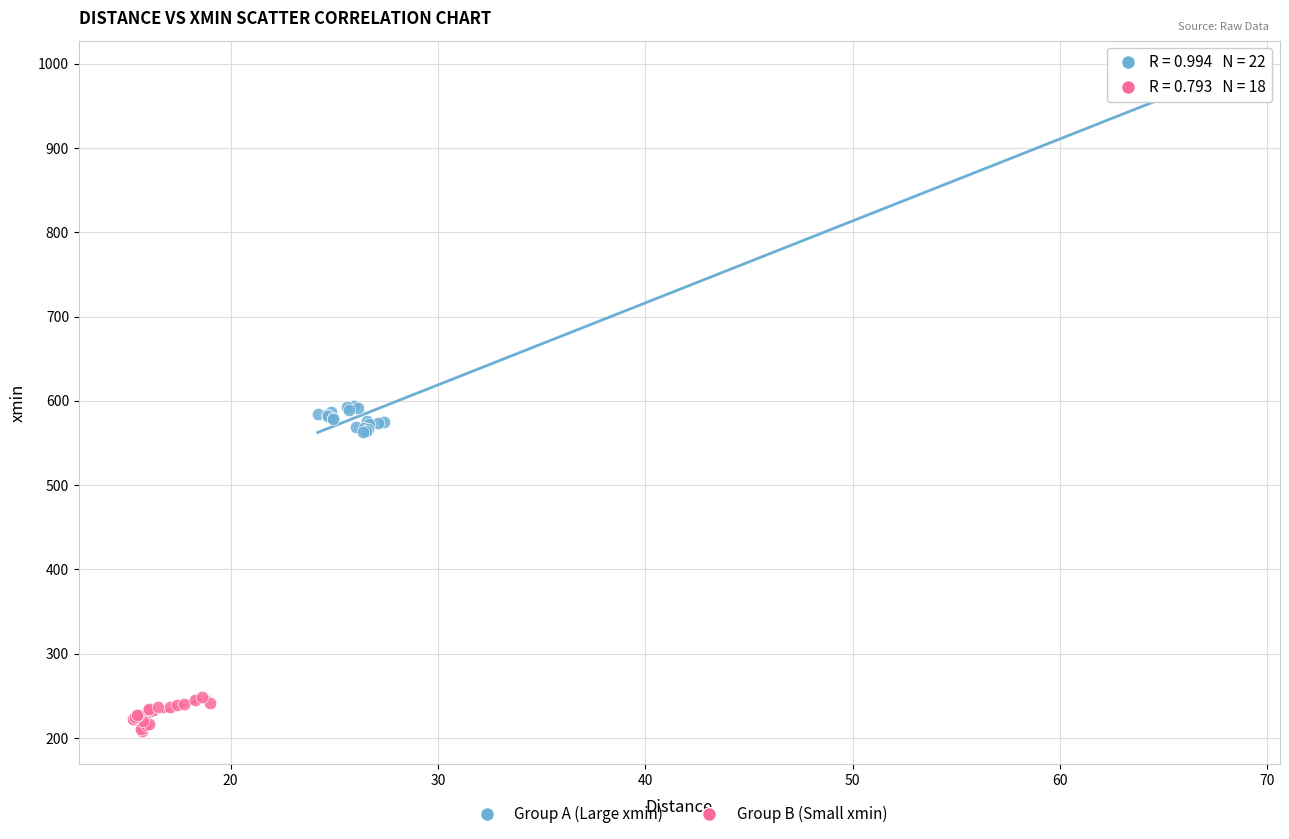

Which series contains the highest Y value?

Group A (Large xmin)